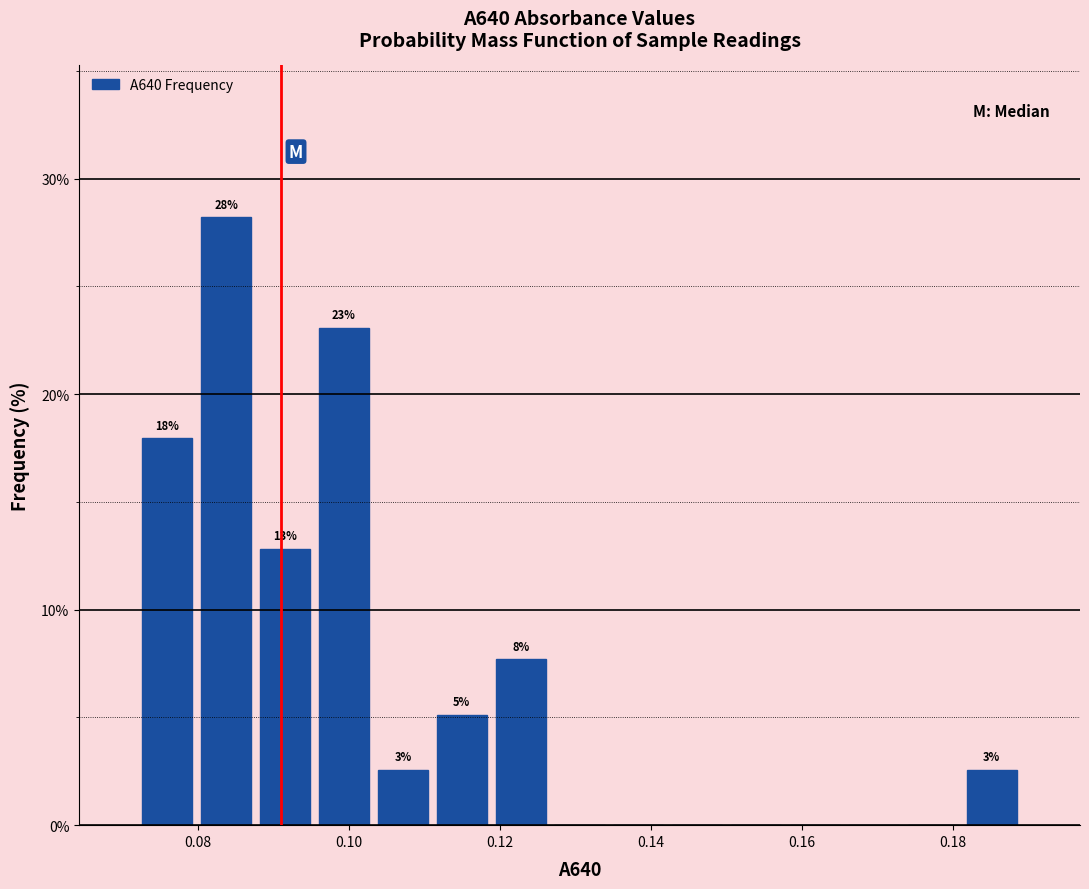

Around what value on the x-axis is the tallest bar? Give the approximate position of its centre, as read against the axis.

0.084